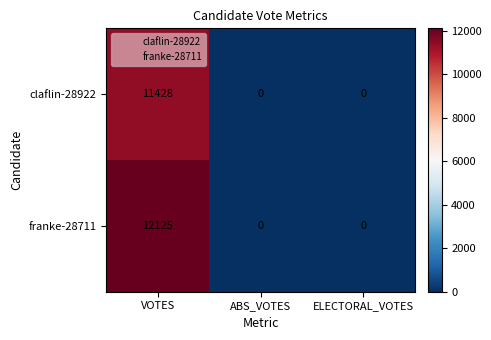

Reading right to left, what are all the values shown in this chart?

claflin-28922: ELECTORAL_VOTES=0	ABS_VOTES=0	VOTES=11428
franke-28711: ELECTORAL_VOTES=0	ABS_VOTES=0	VOTES=12125